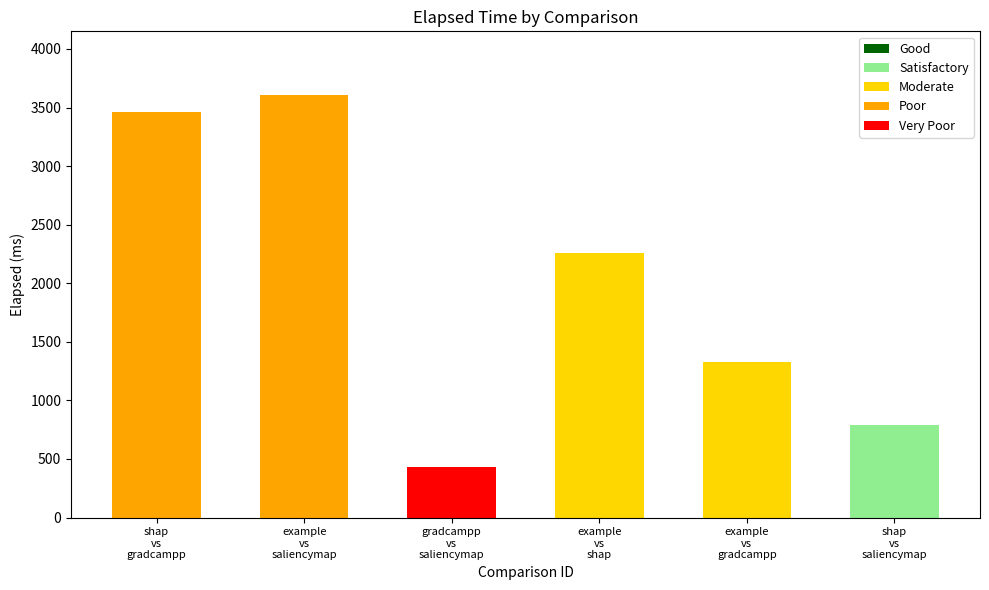

Where does the data first go above 2259?

shap
vs
gradcampp